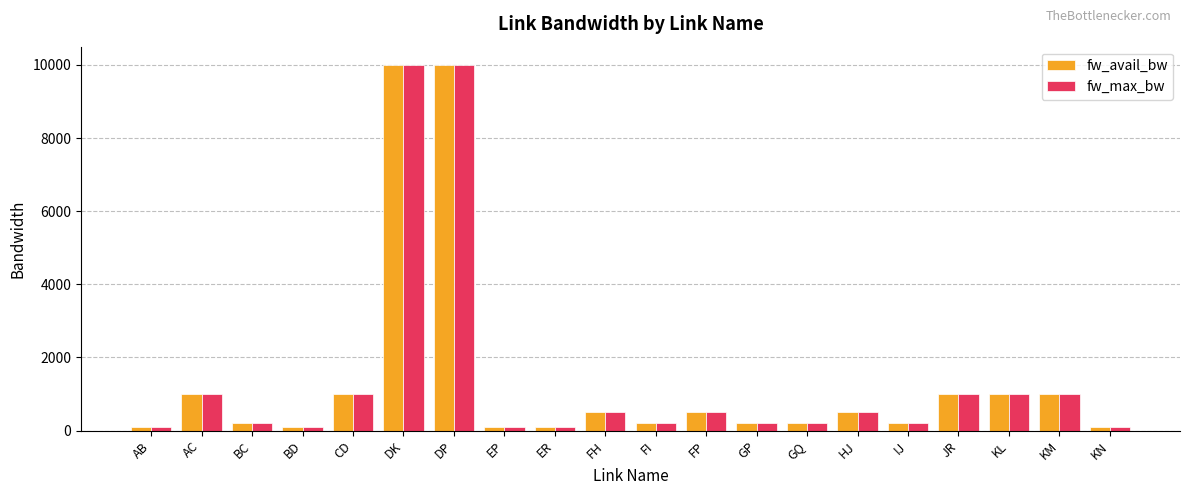

What is the label of the 4th bar from the right?

JR